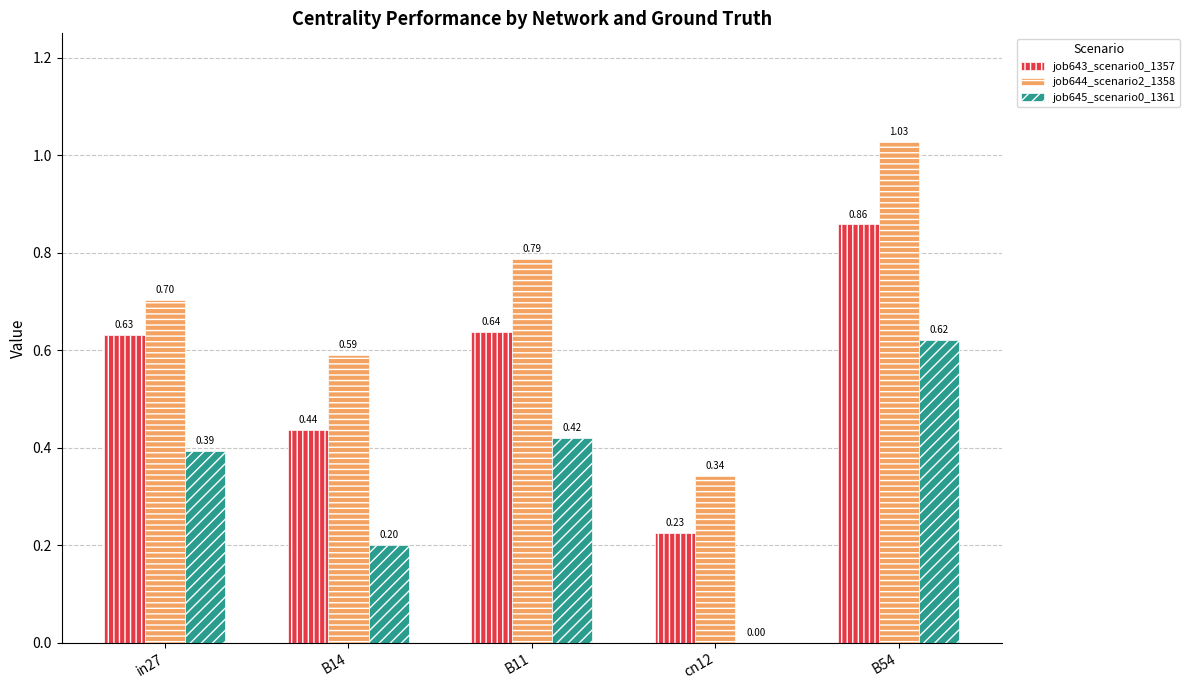

What is the sum of the job643_scenario0_1357 values at B14 and in27?

1.1